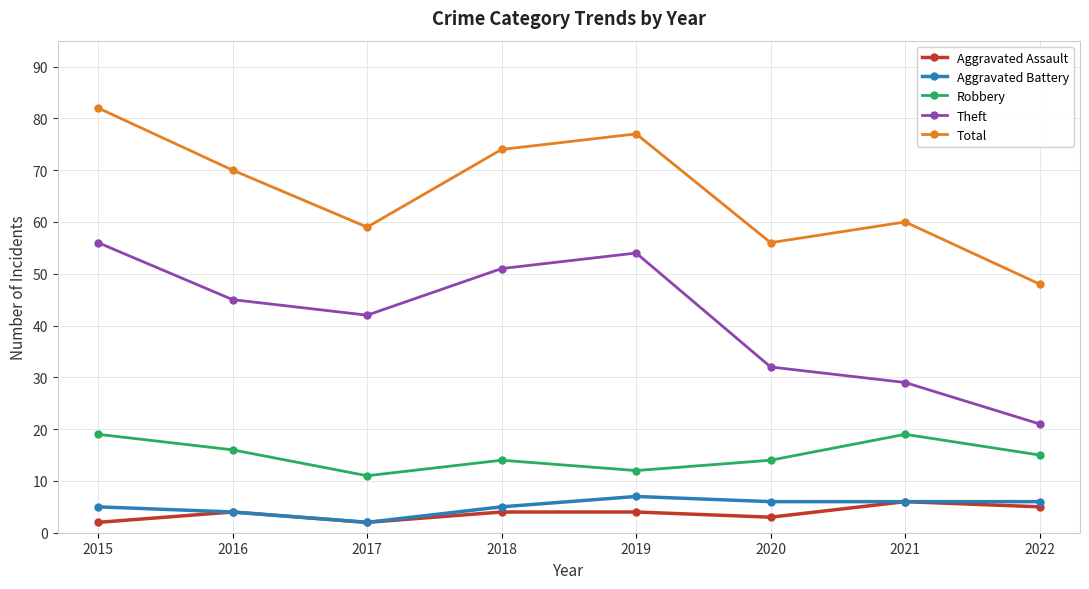

True or false: Aggravated Assault and Theft intersect in this chart.

False